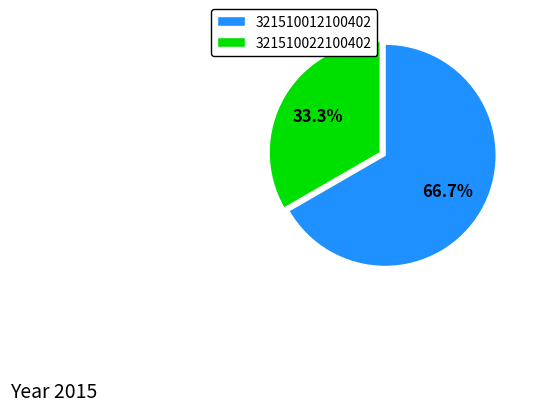

How many slices are in this pie chart?

2